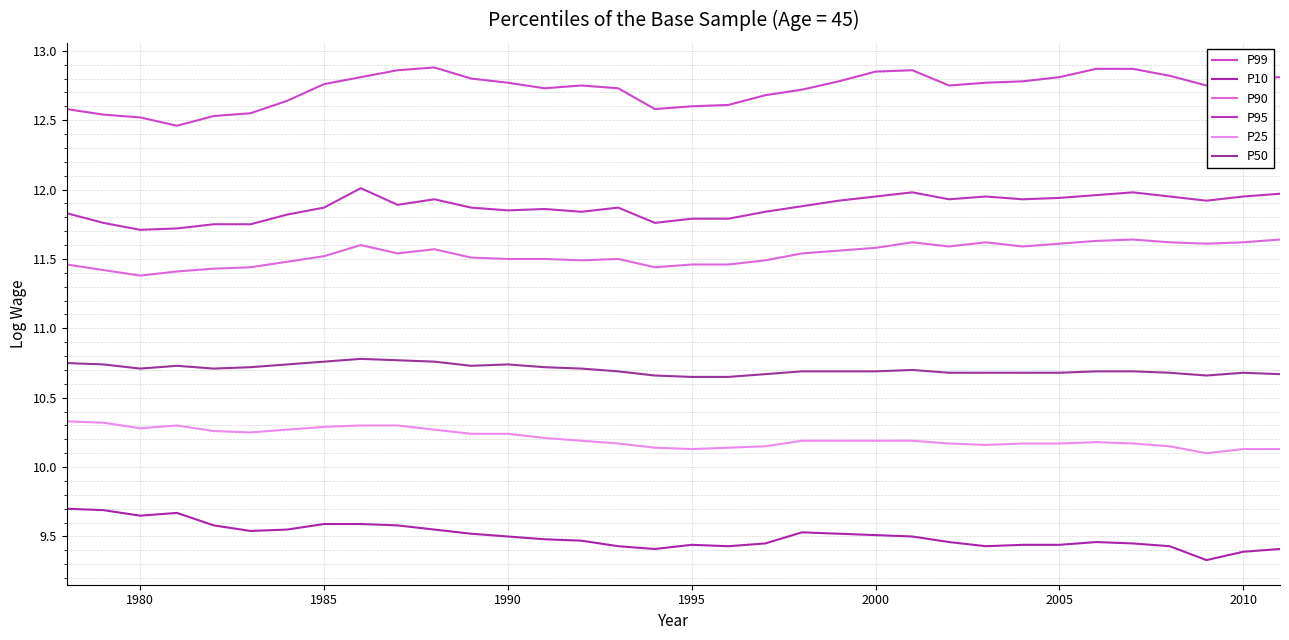

How many interior local peaks does the P25 series have?

2